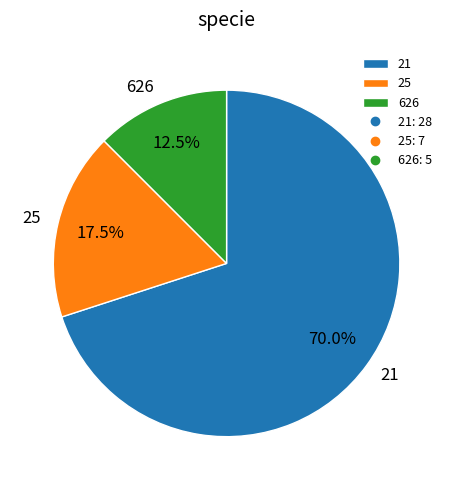

Rank the categories by value from lowest to highest.

626, 25, 21